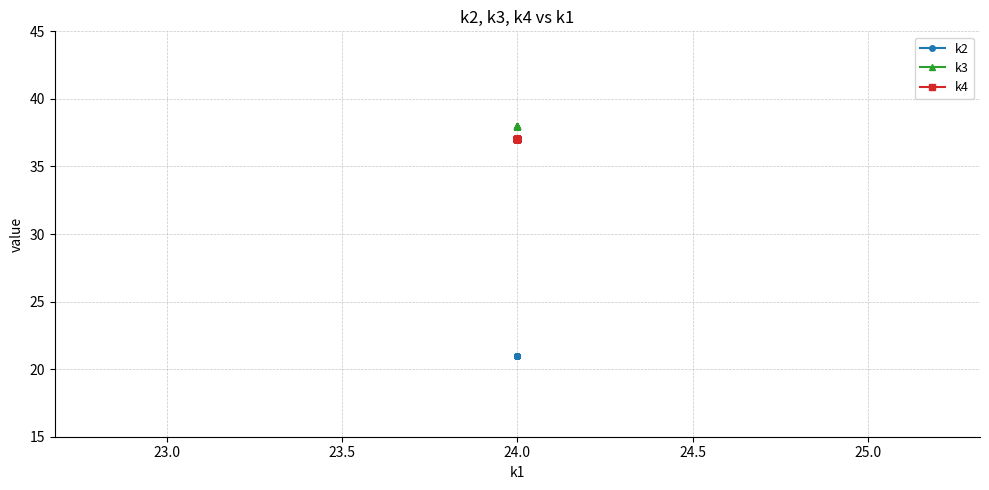

Between 9 and 25.0, which is larger?

9